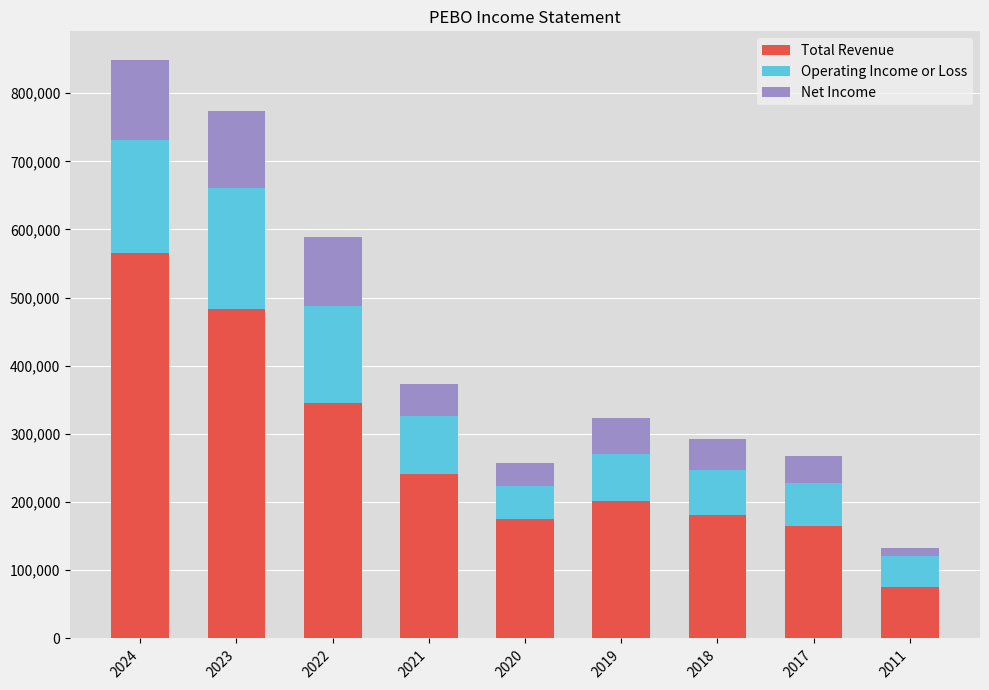

At which category is the sum across all series the highest?

2024